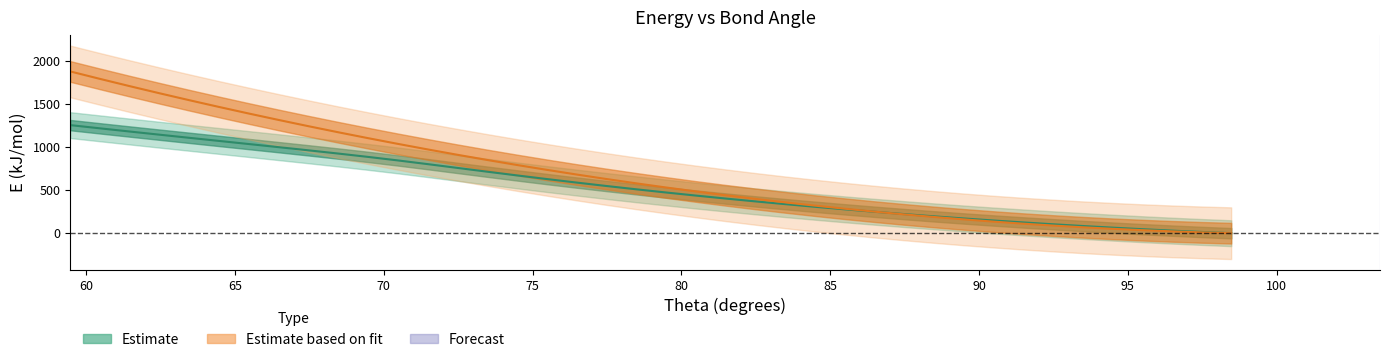

How many values in E_kJmol are above zero?

39